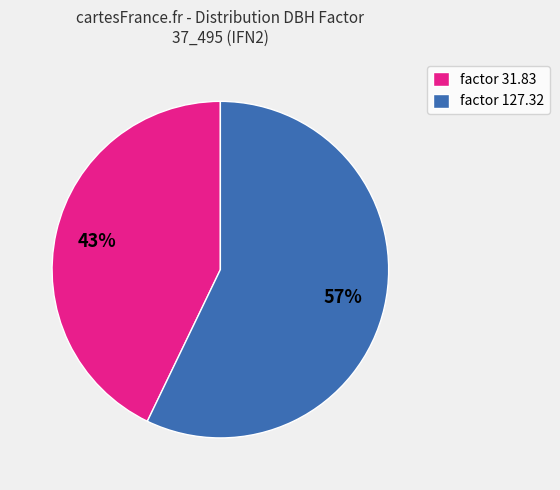

To the nearest percent, what is the difference between the largest and smallest slice percentages?

14%